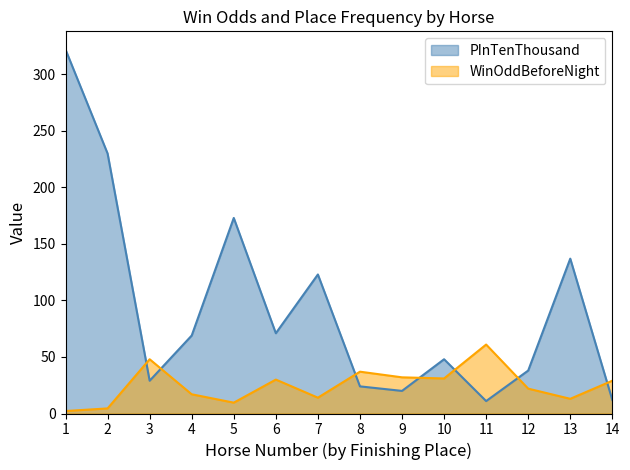

Which series ends up on top after the final intersection of PInTenThousand and WinOddBeforeNight?

WinOddBeforeNight